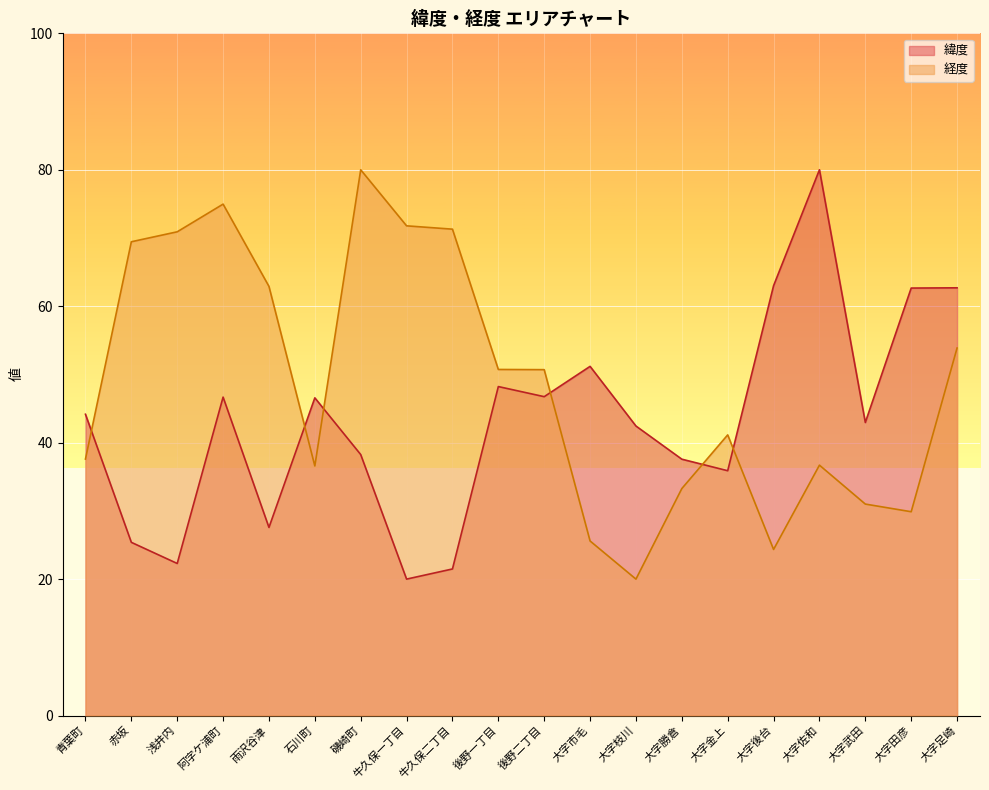

How many interior local valleys does the 経度 series have?

4